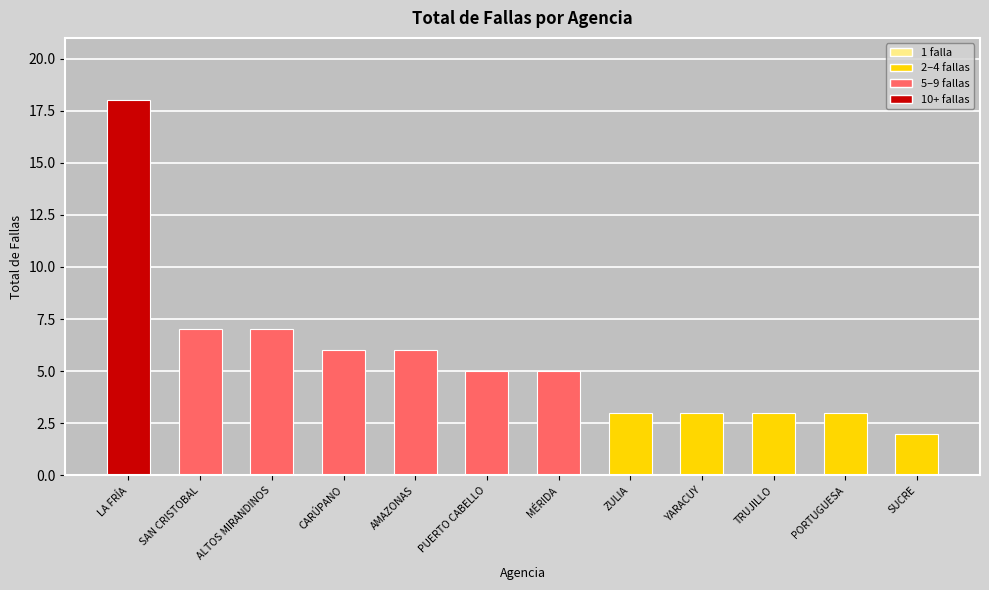

What is the difference between the maximum and minimum values?

16